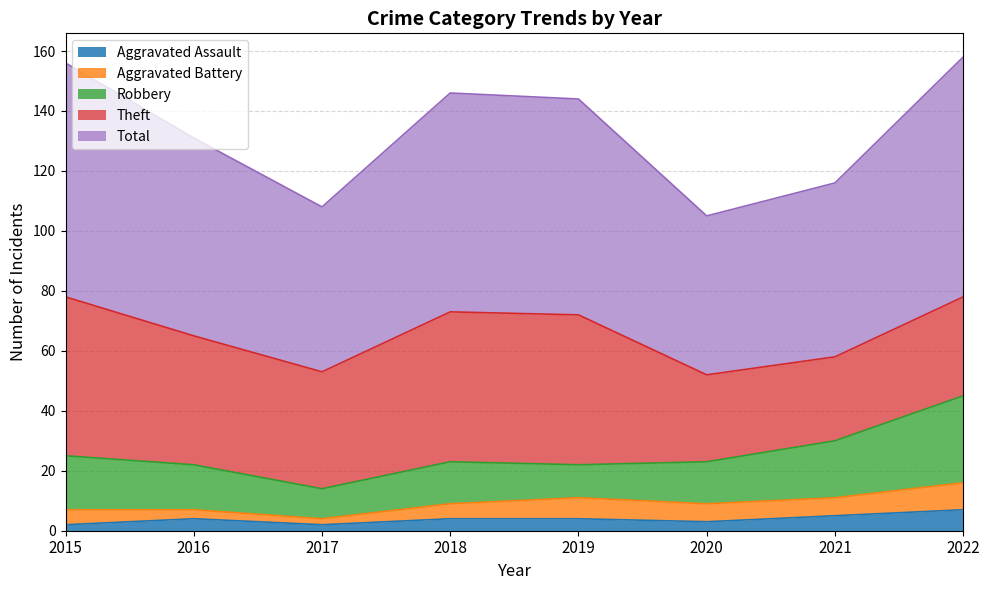

True or false: Robbery and Aggravated Assault intersect in this chart.

False